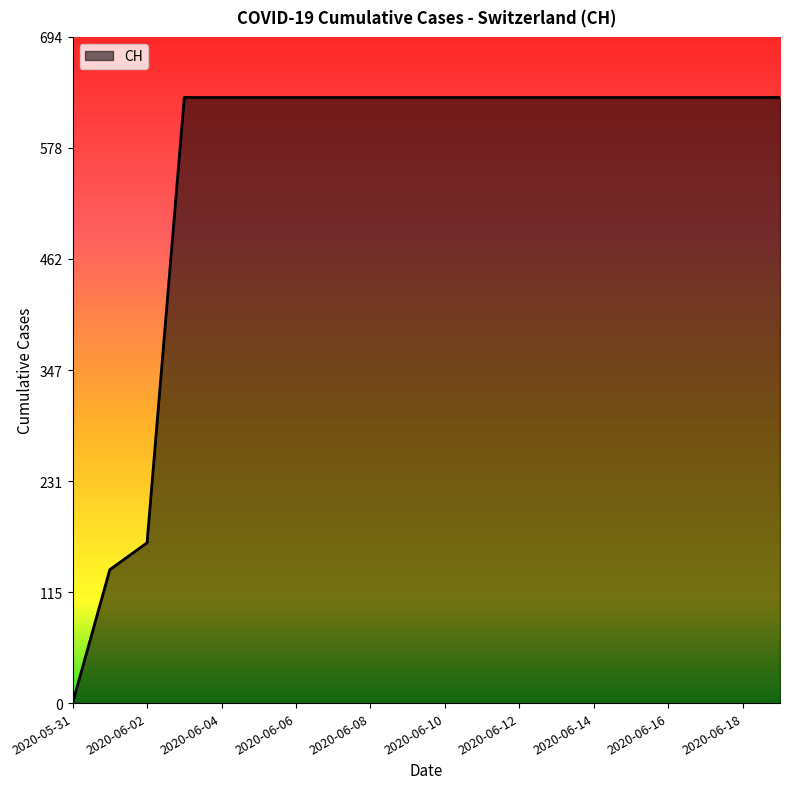

How many values are above zero?

19